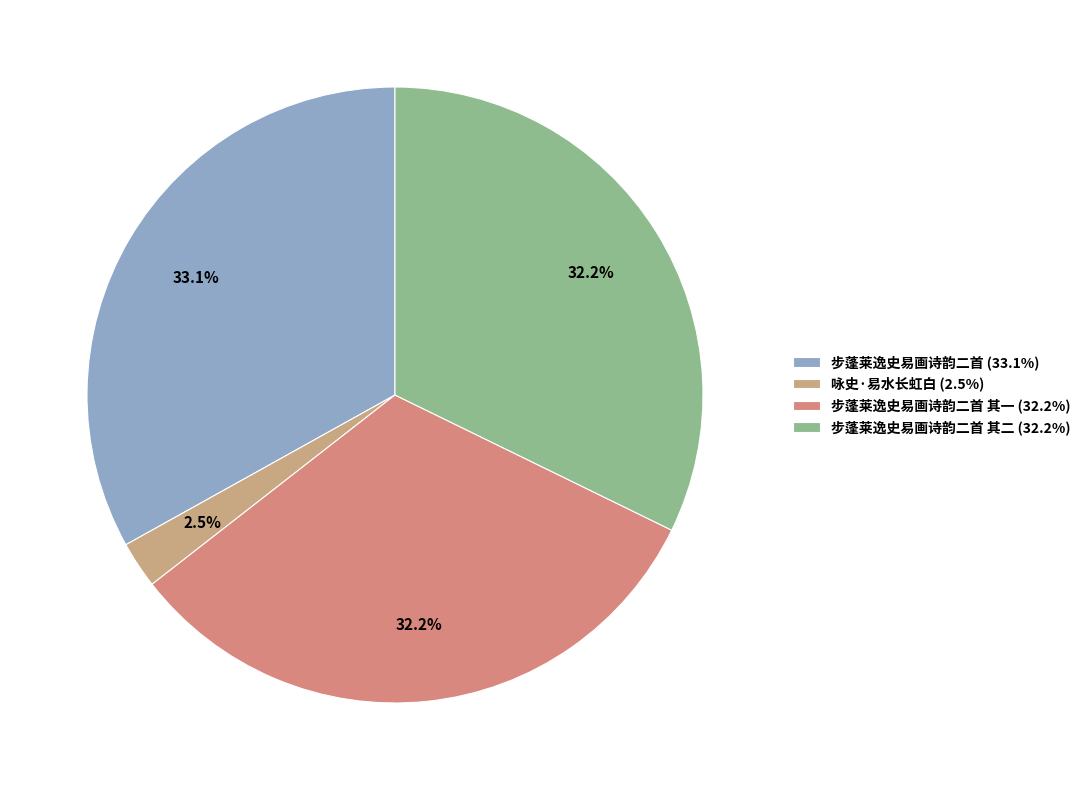

How many segments does this pie chart have?

4